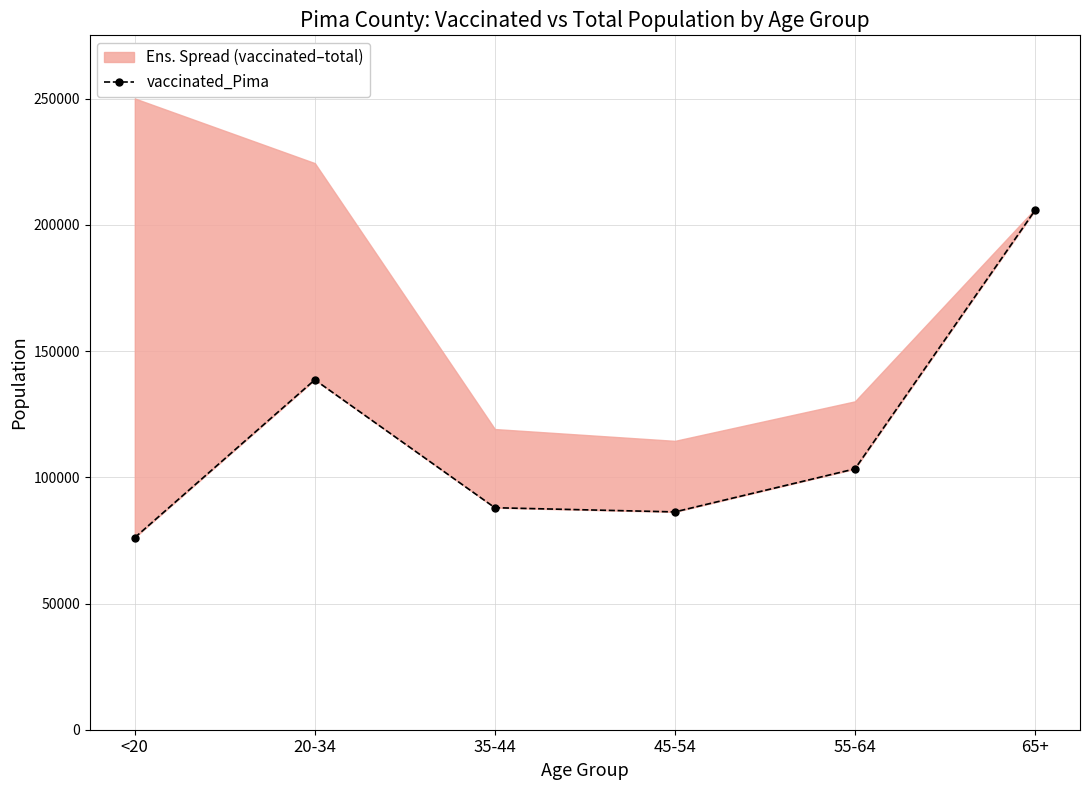

The value at <20 is 76130. True or false?

True